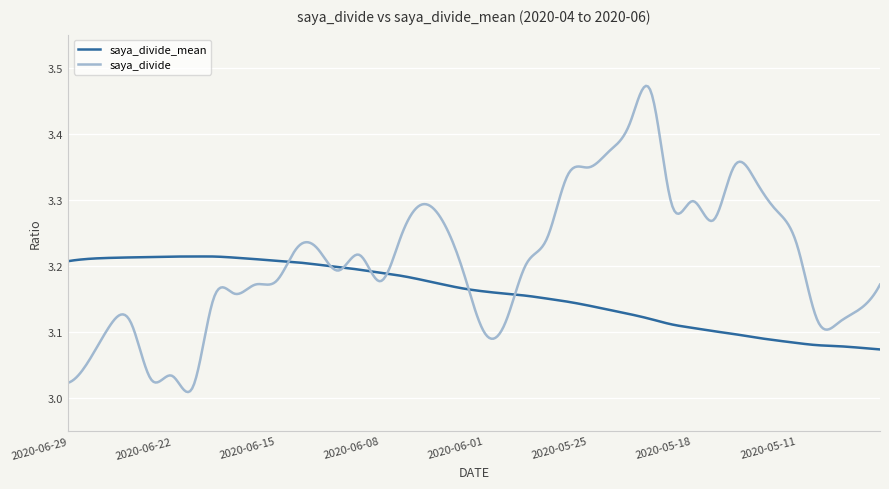

Which series has the largest range (max minus min)?

saya_divide